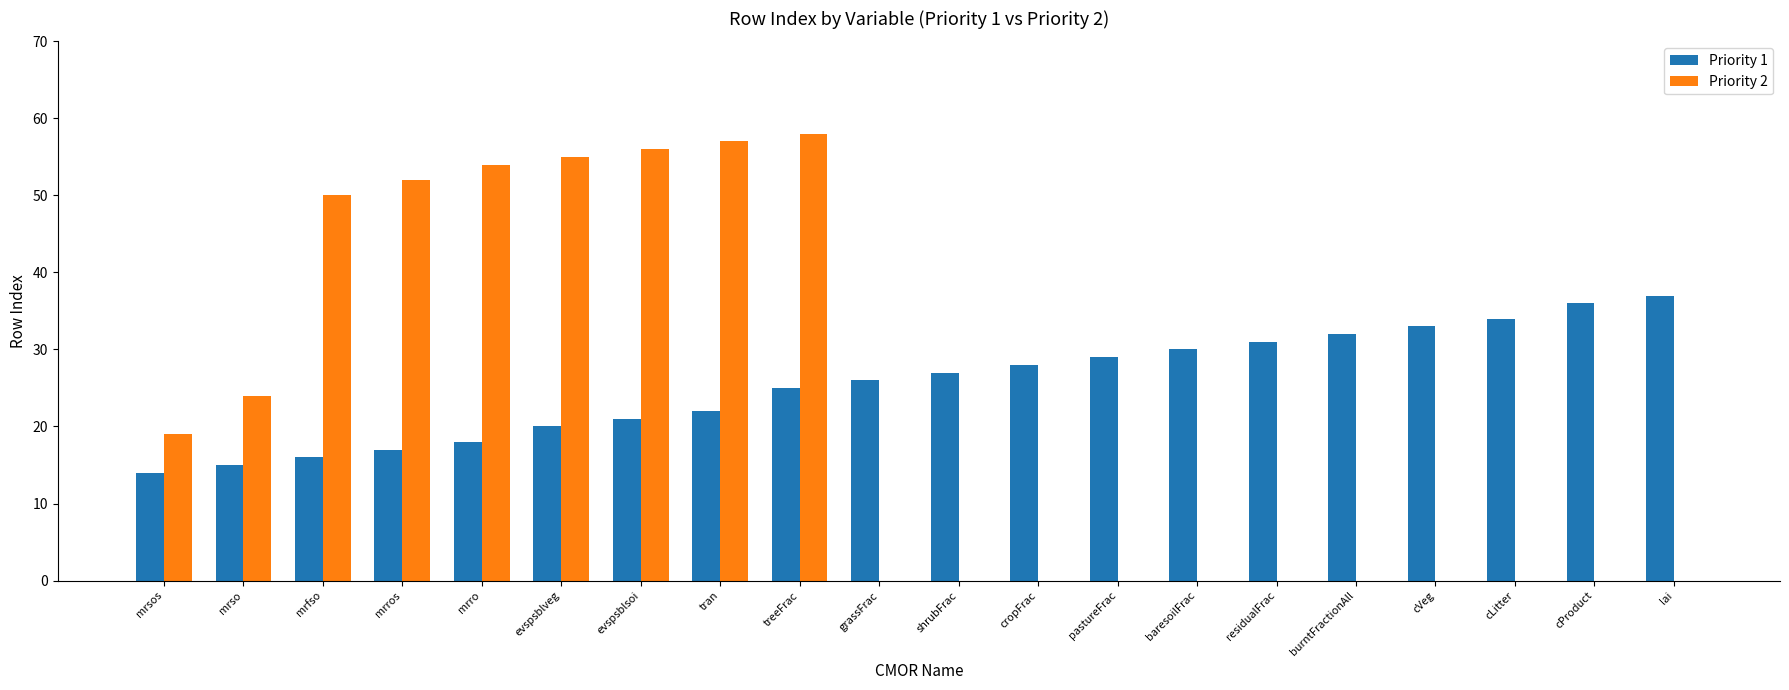

True or false: Priority 1 has a value of 32 at burntFractionAll.

True